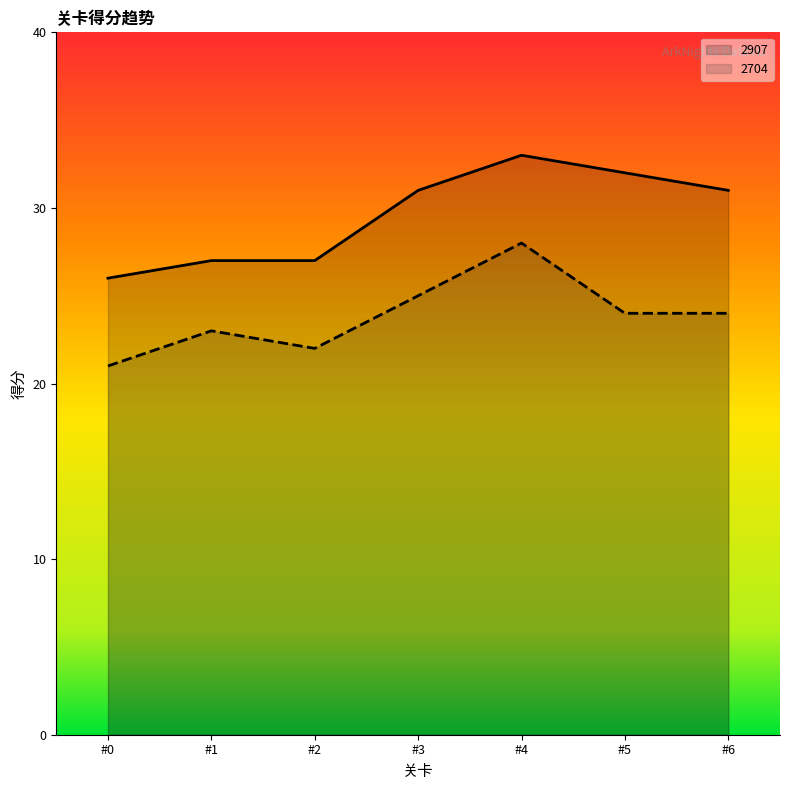

The value of 2704 at #6 is 16. True or false?

False